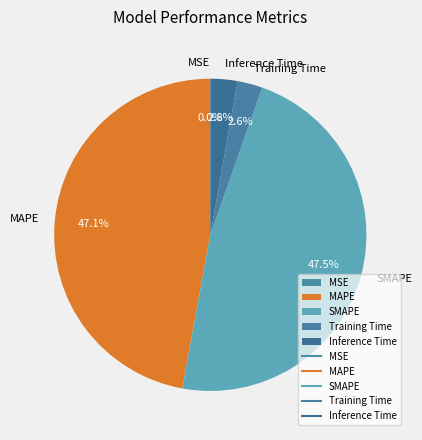

What percentage is NOT represented by Inference Time?

97.2%